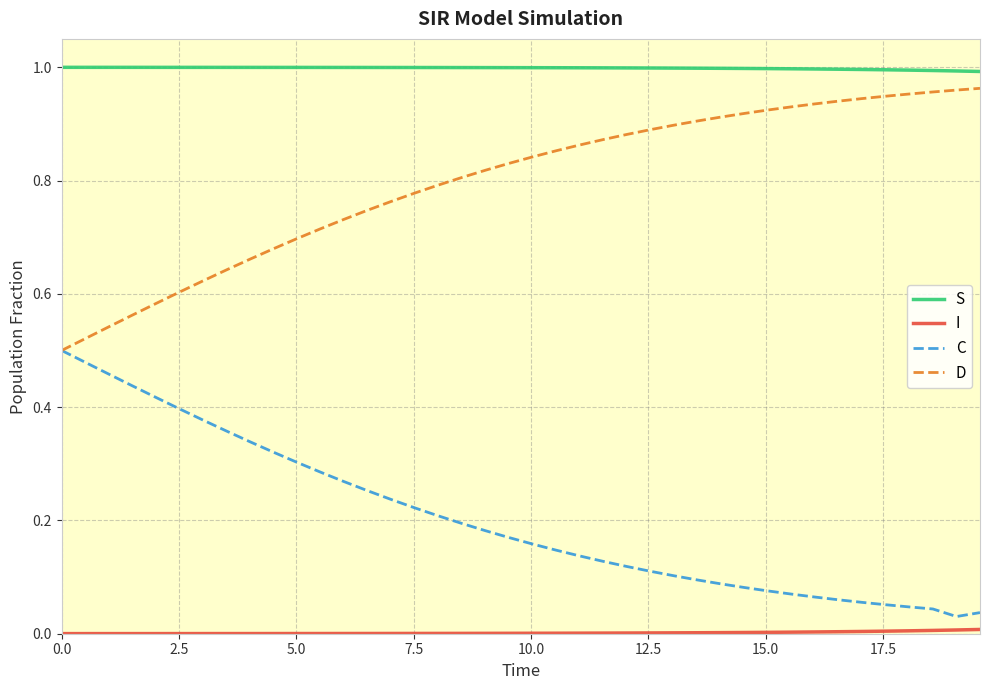

Which series has the largest total across all categories?

S